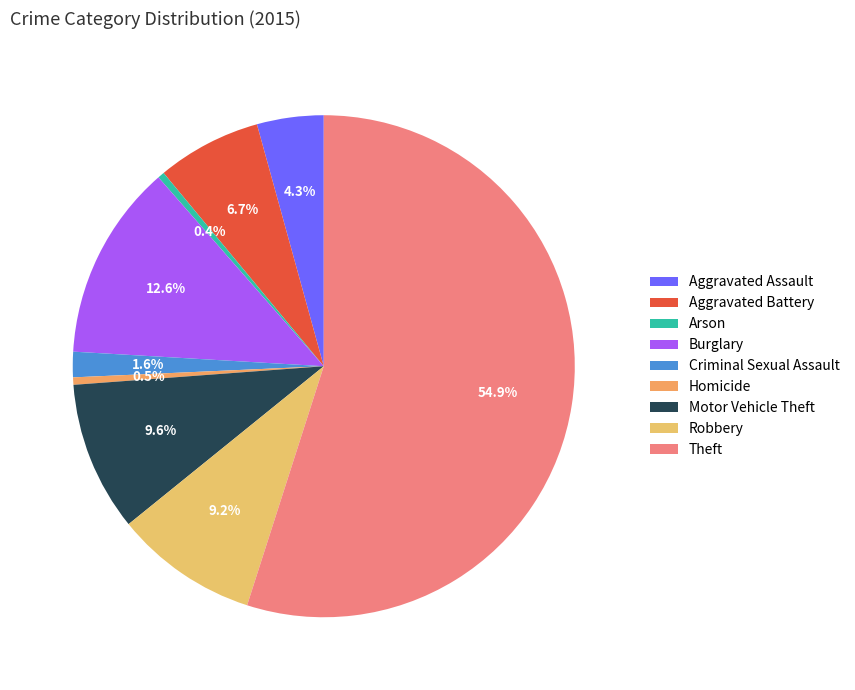

Which slice is the smallest?

Arson